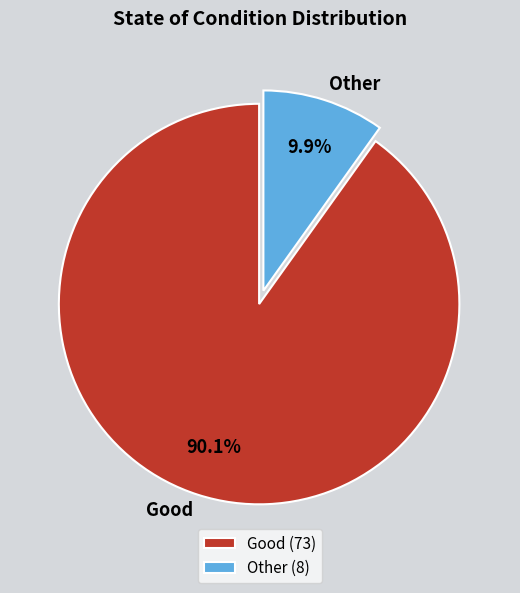

The Good slice represents 99% of the pie. True or false?

False